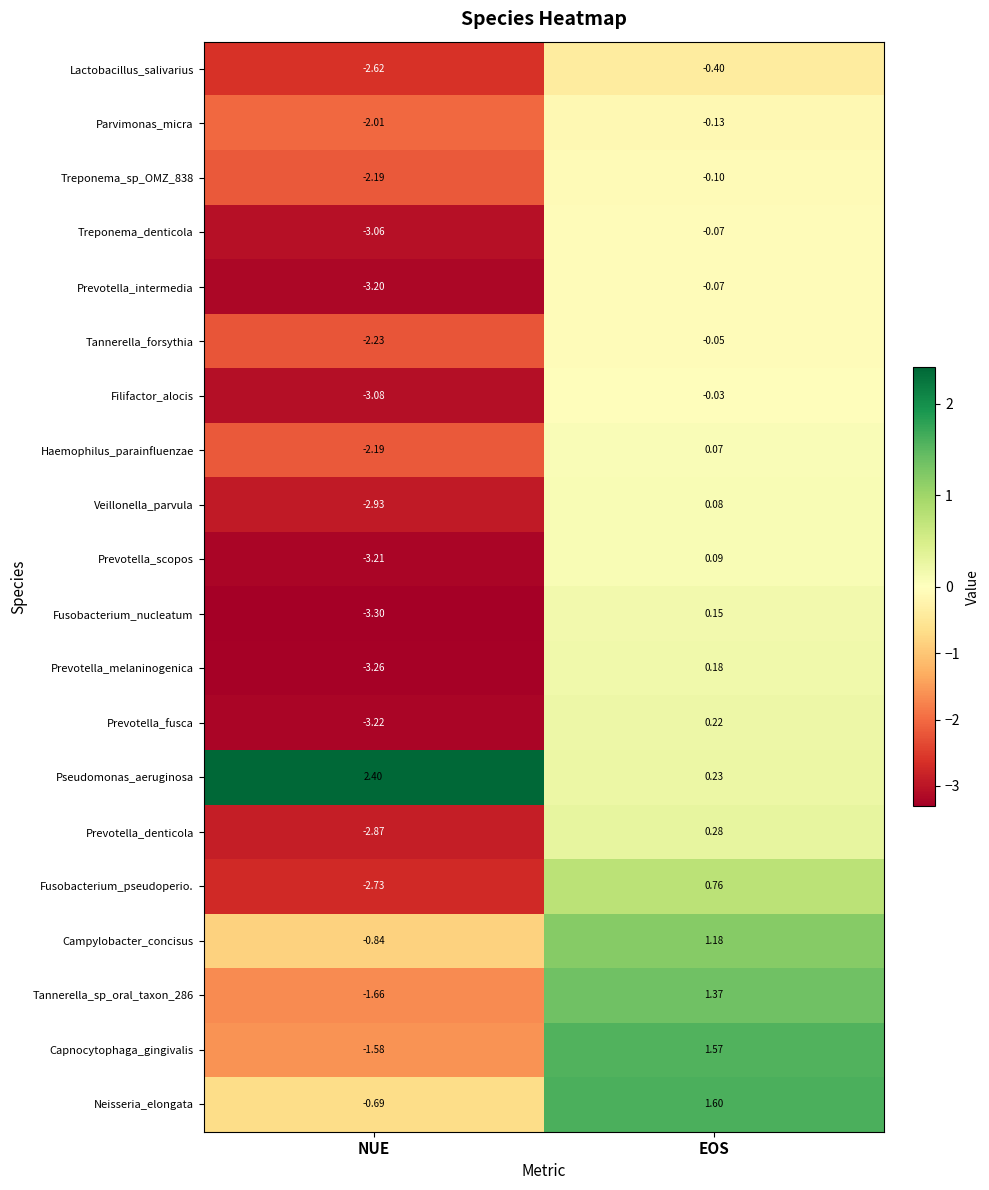

What is the difference between the highest and lowest values at EOS?

2.0